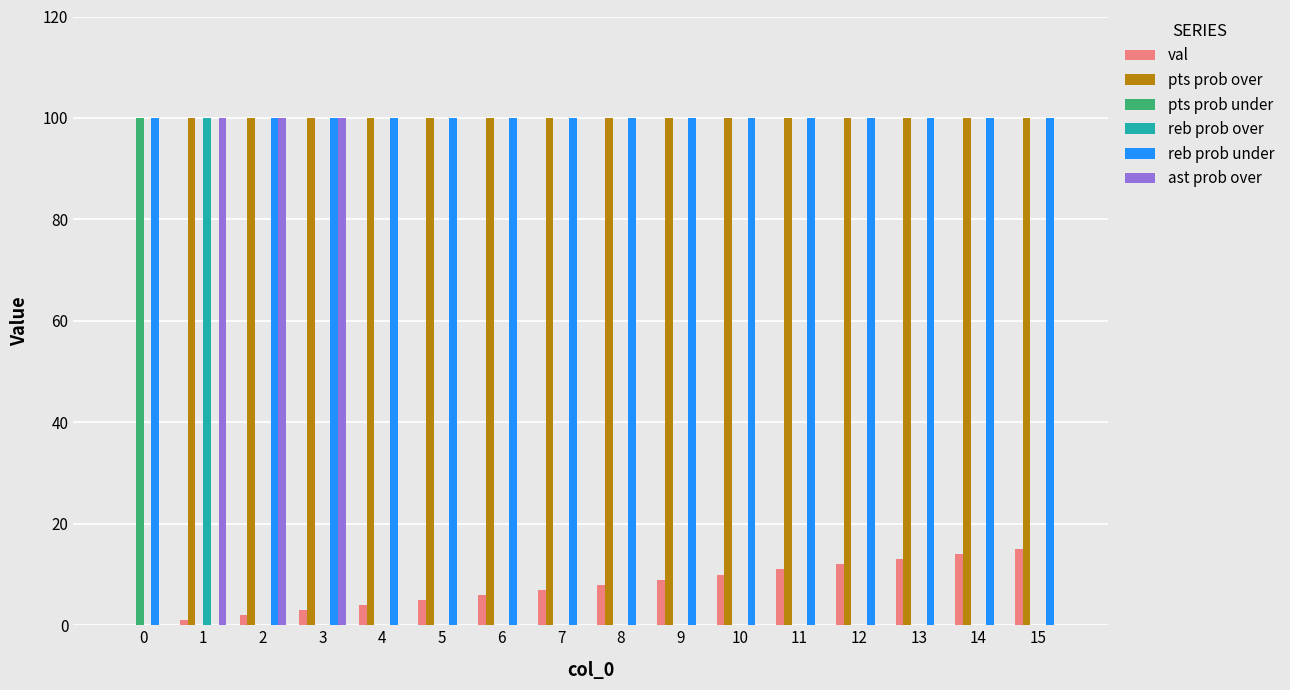

How many values in pts prob over are above zero?

15